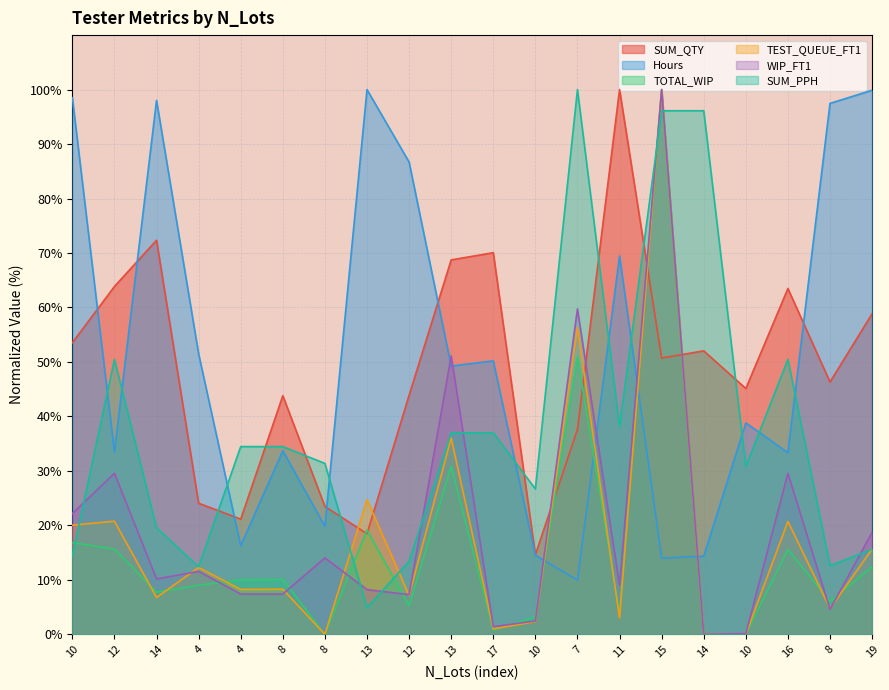

Which series has the largest total across all categories?

Hours